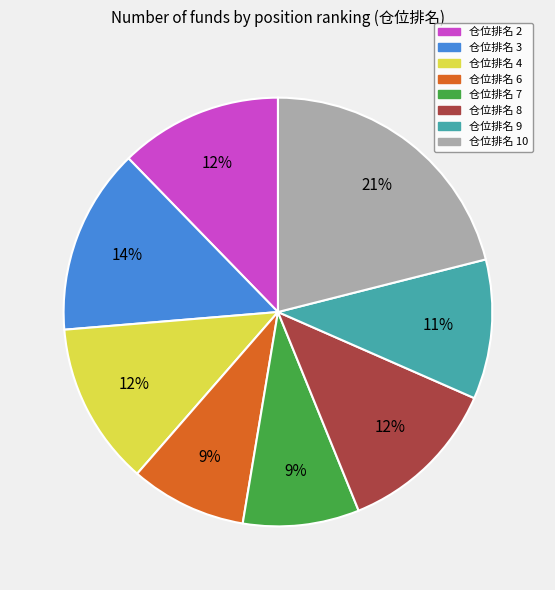

Is there a majority slice in this chart?

No